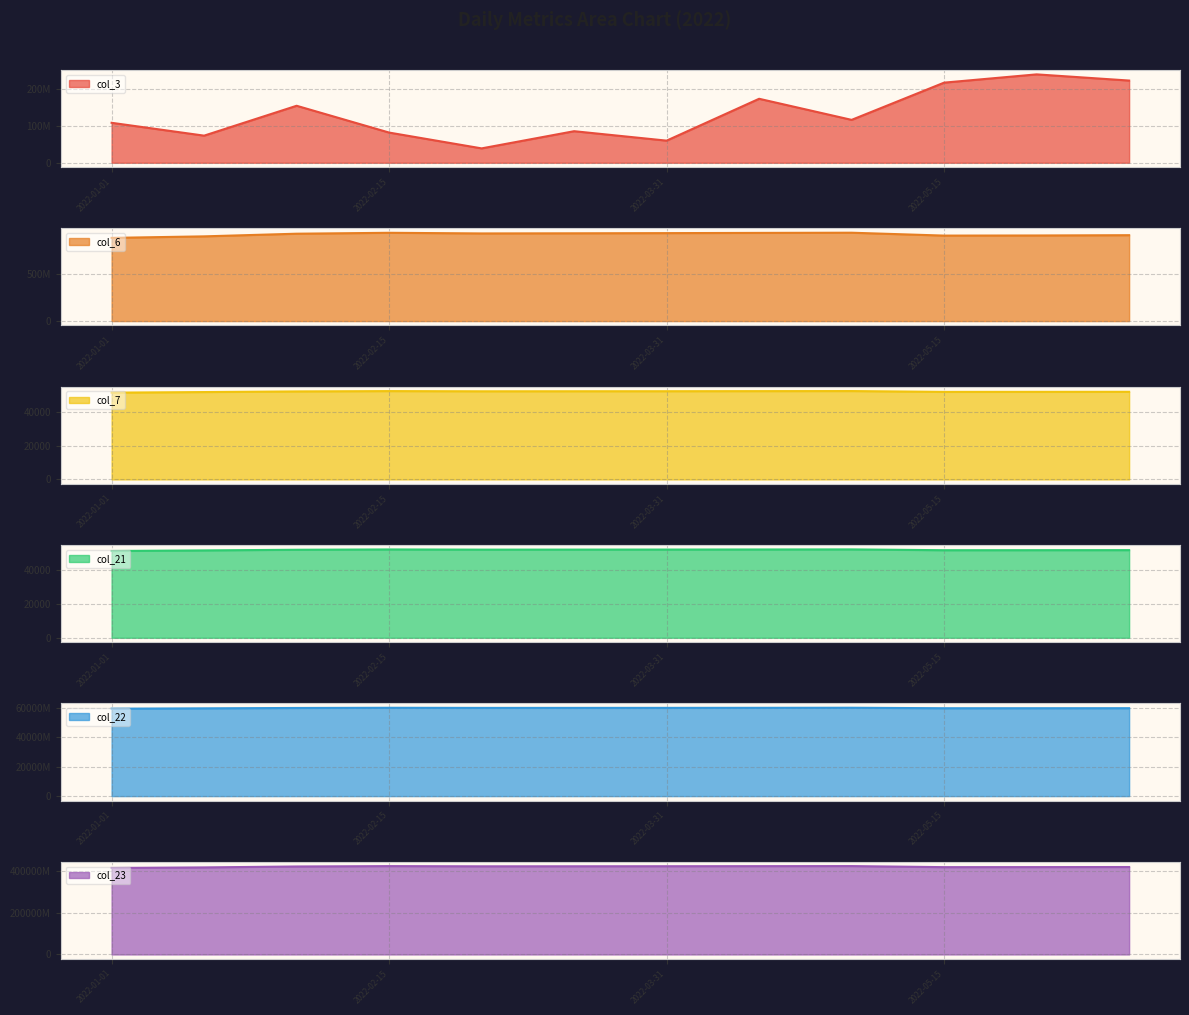

What is the label of the 12th point from the left?

2022-06-15